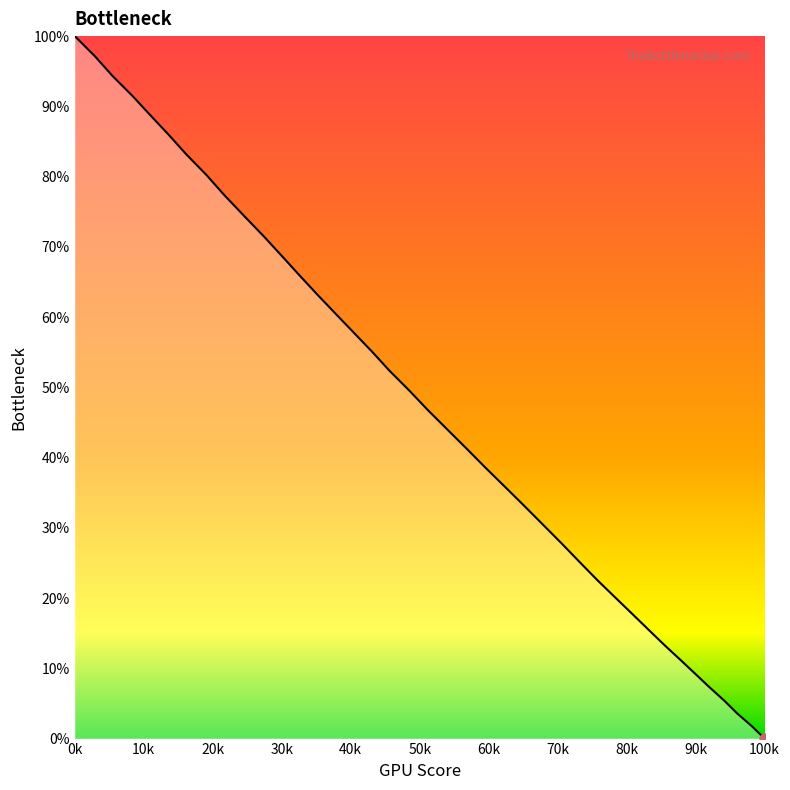

What is the greatest value displayed?

100.0